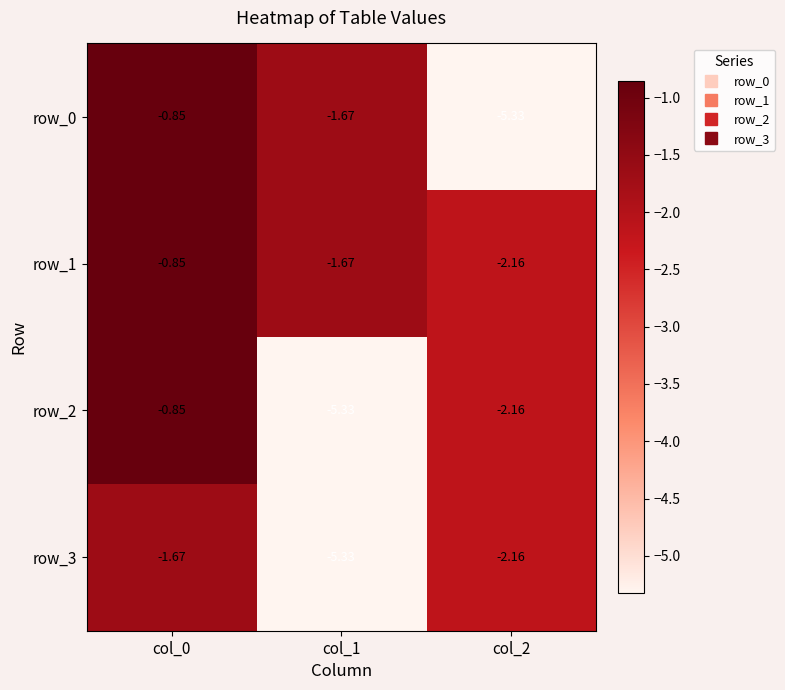

Rank the series at col_0 from highest to lowest value.

row_0, row_1, row_2, row_3